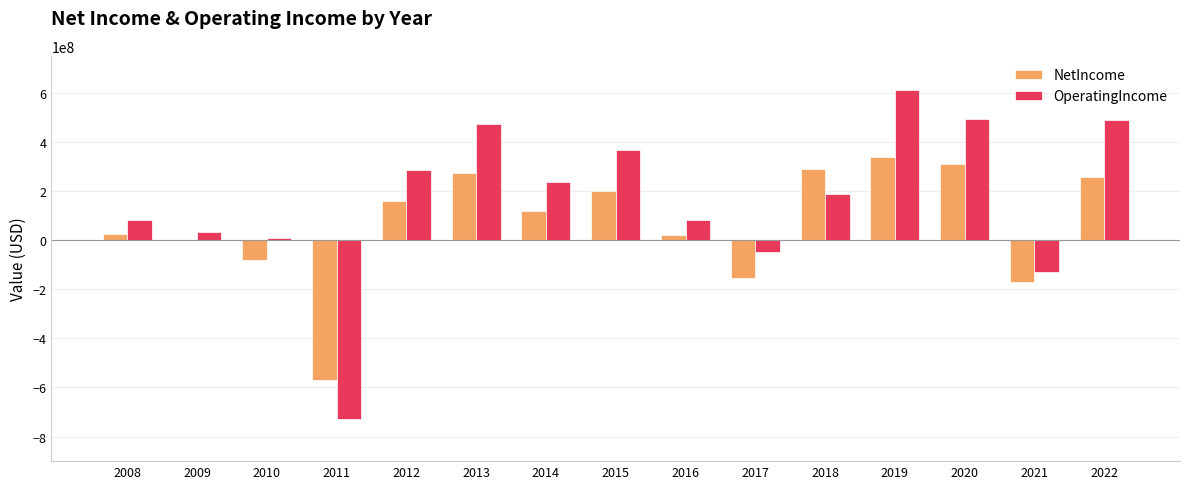

What is the average value of the NetIncome series?

67740000